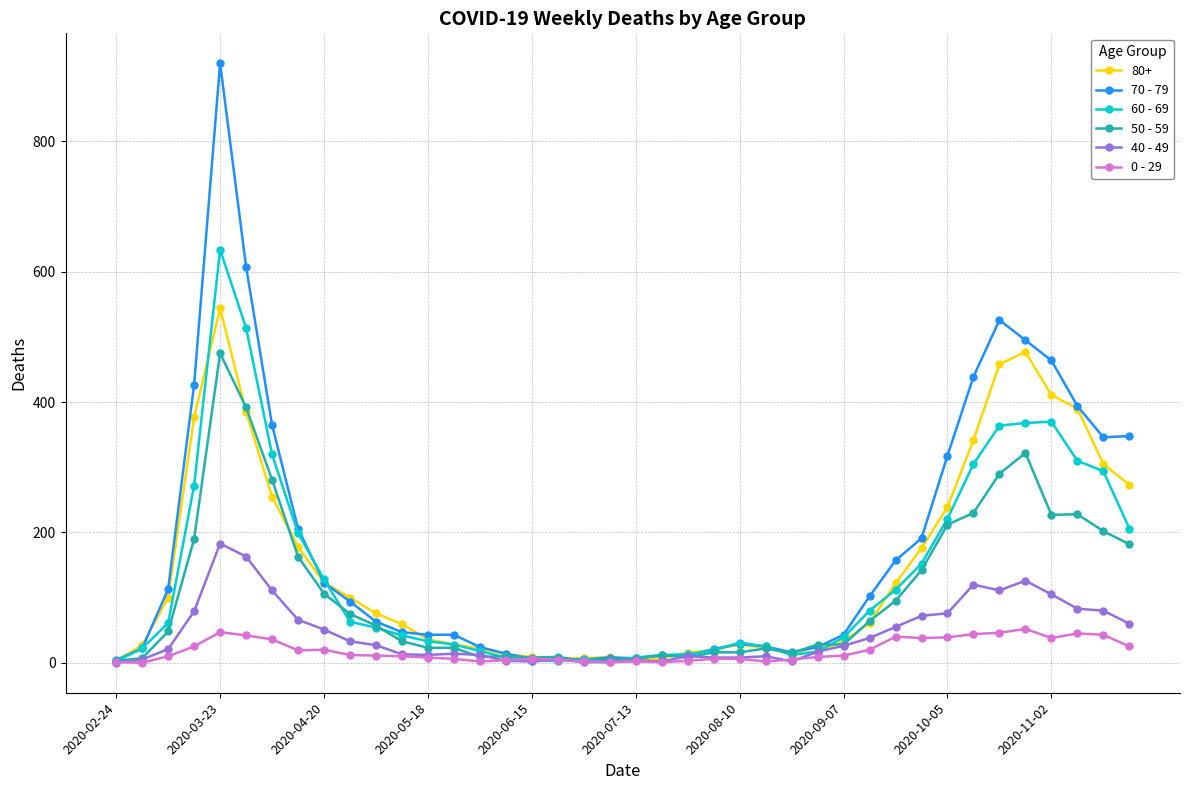

What is the difference between the second highest and minimum values in the 60 - 69 series?

512